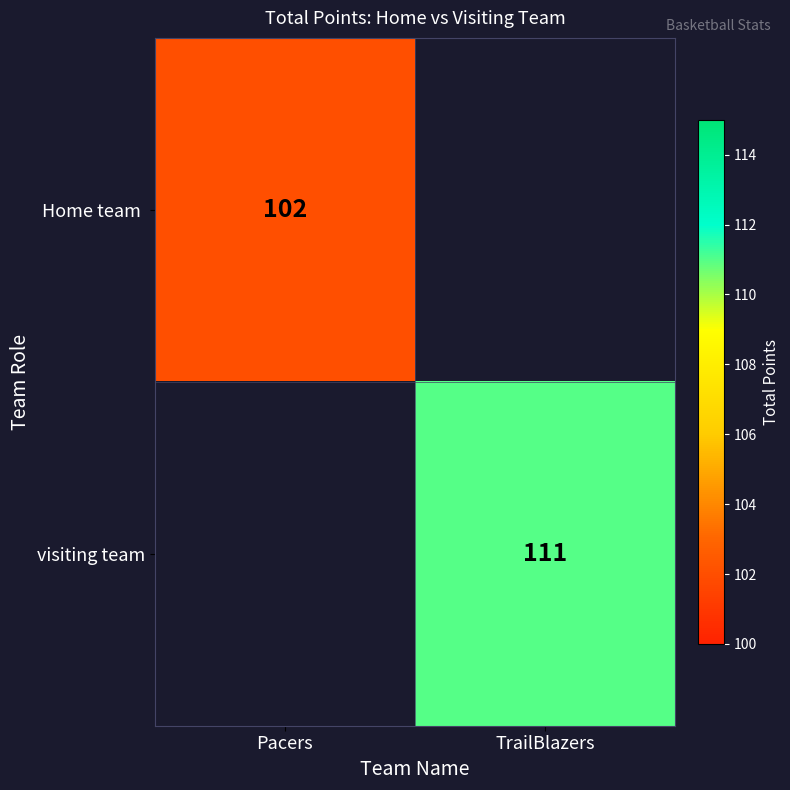

The value of visiting team at TrailBlazers is 111. True or false?

True